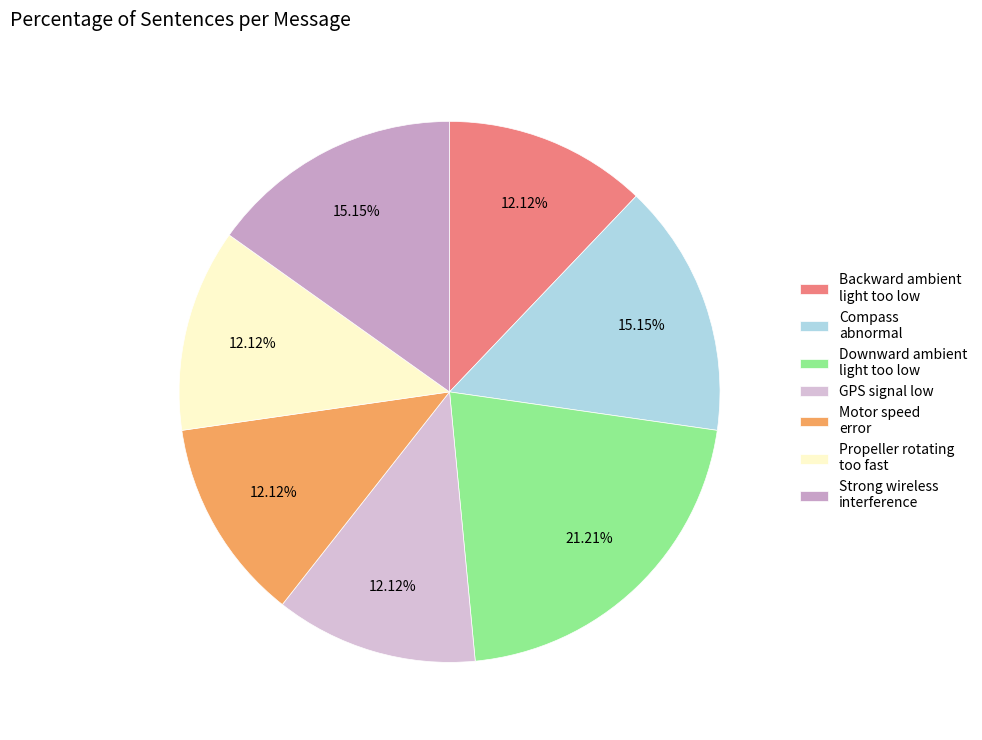

How many slices are in this pie chart?

7